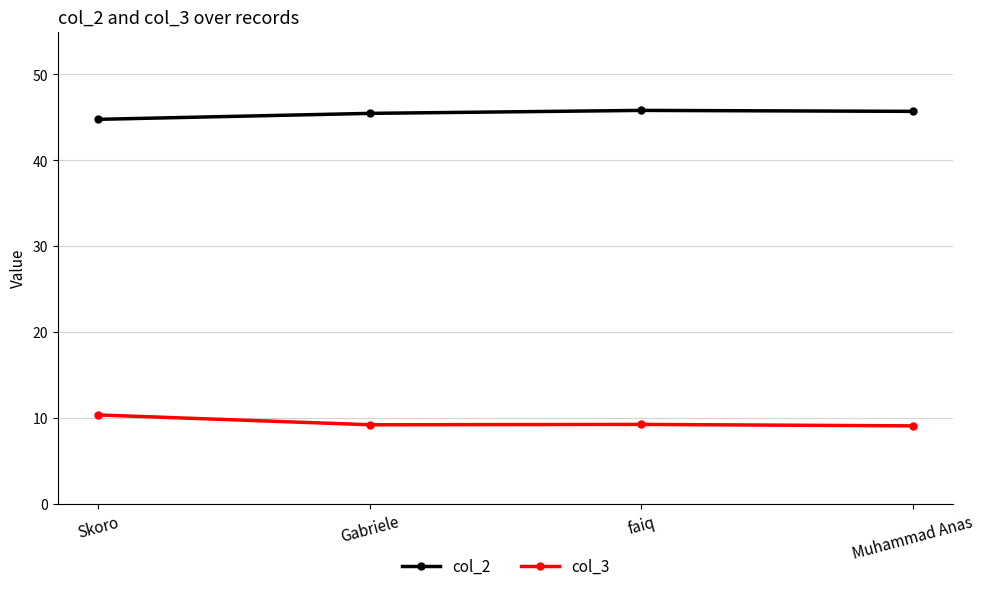

What is the sum of the col_3 values at Gabriele and Skoro?

19.5